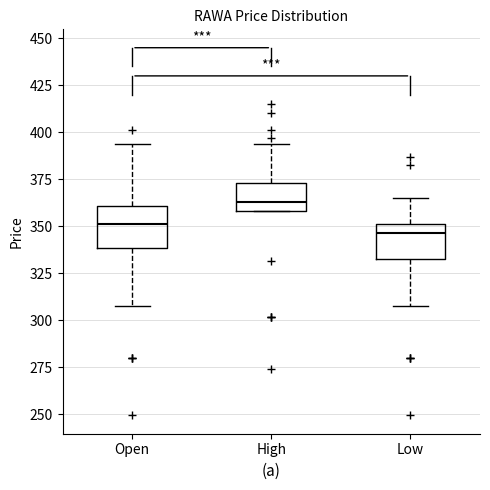

Which box's median line is the highest?

High